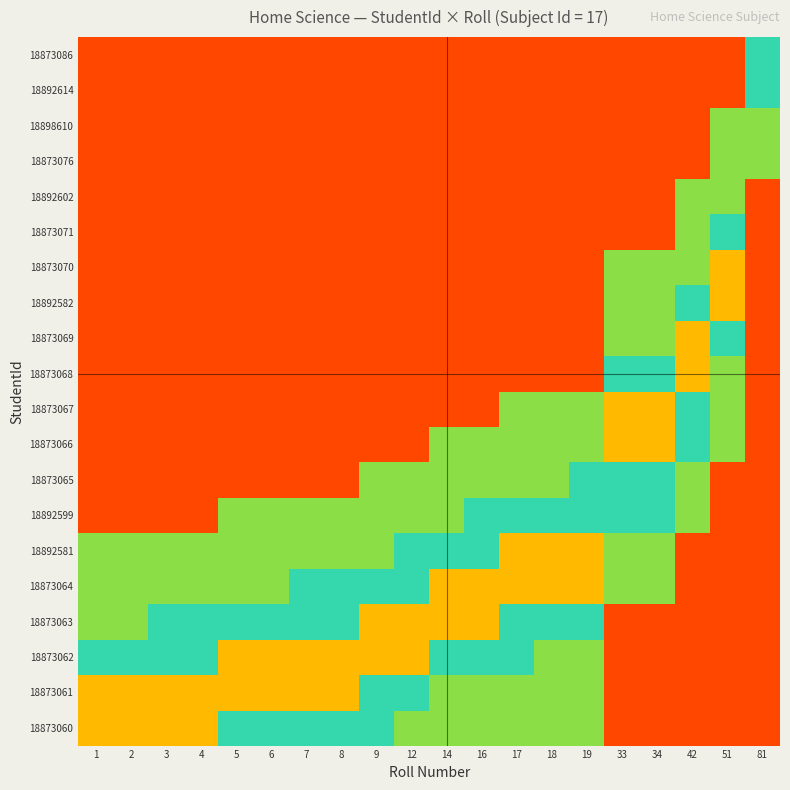

At which category does the chart reach its peak across all series?

1